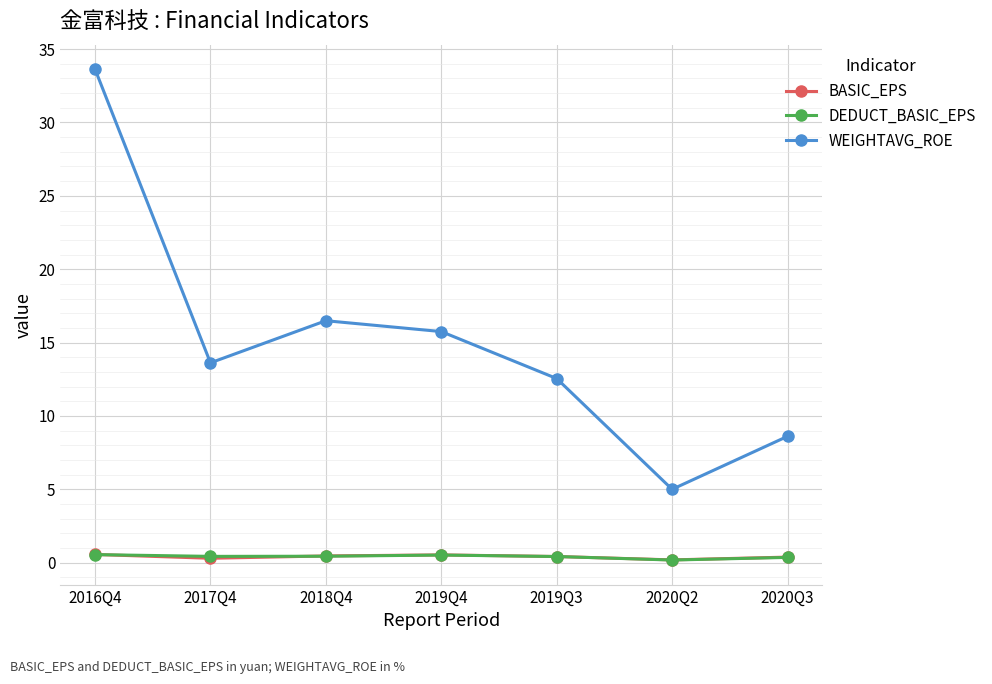

What is the greatest value displayed?

33.6